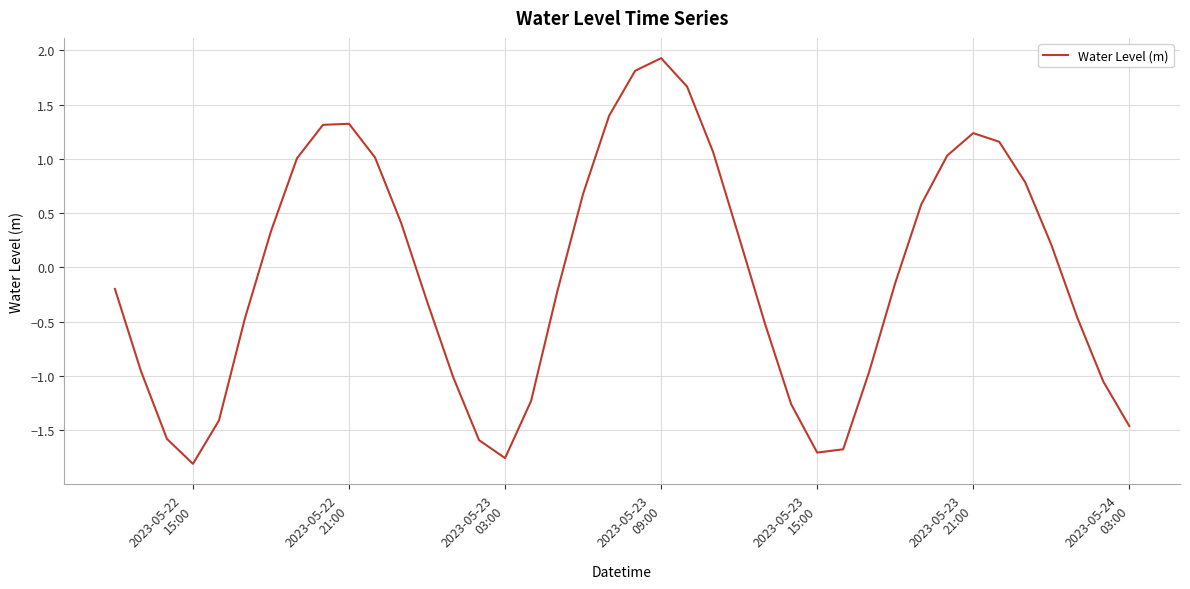

What is the difference between the maximum and minimum values?

3.7